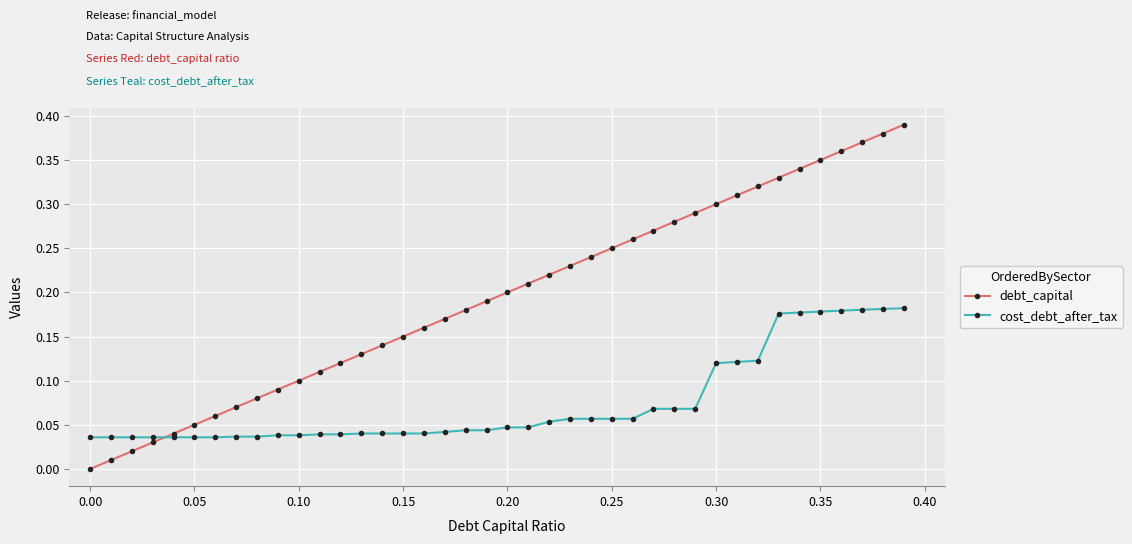

Is this an area chart (filled region under the line)?

No